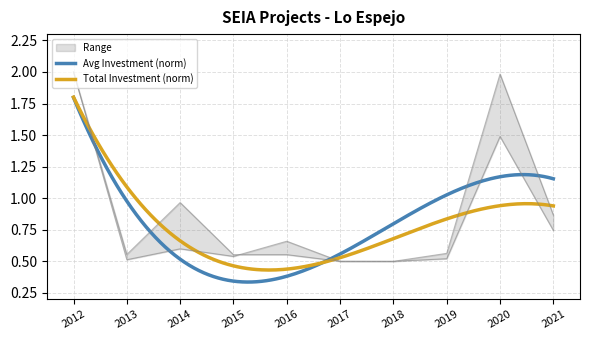

What is the value of the Avg_Investment point at the 9th from the left?

2.0